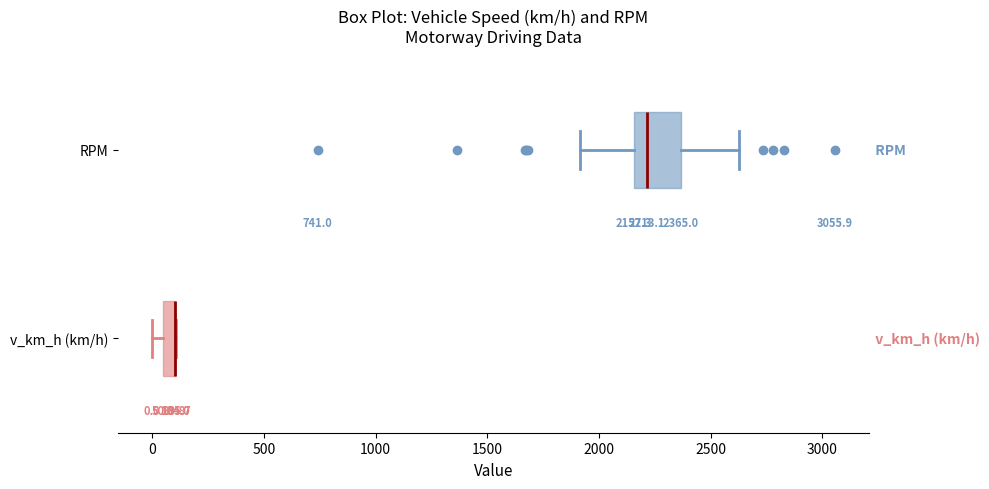

Which box is the widest, from its left edge to its right edge?

RPM